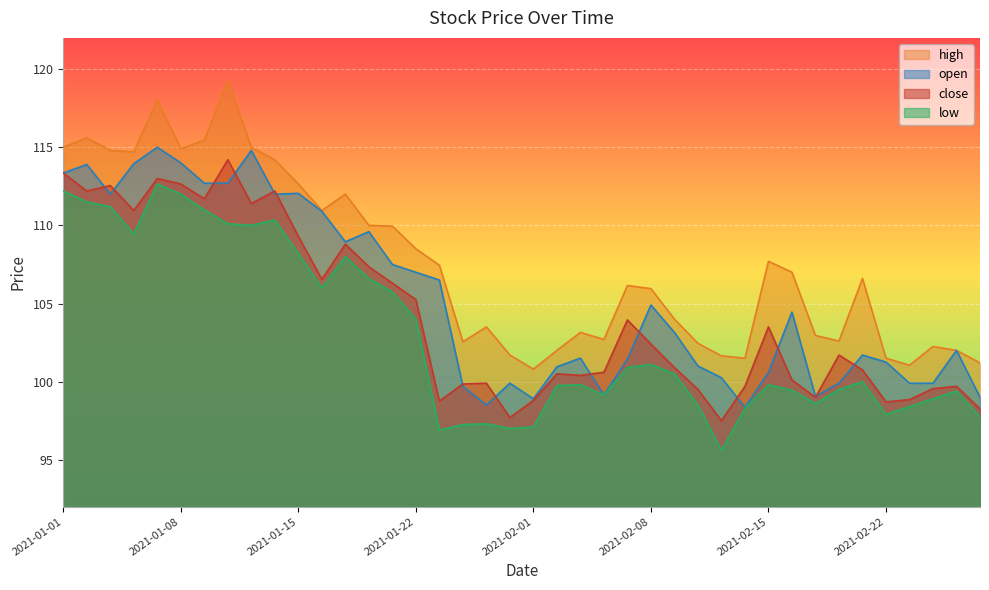

Rank the series by their average value, from highest to lowest.

high, open, close, low